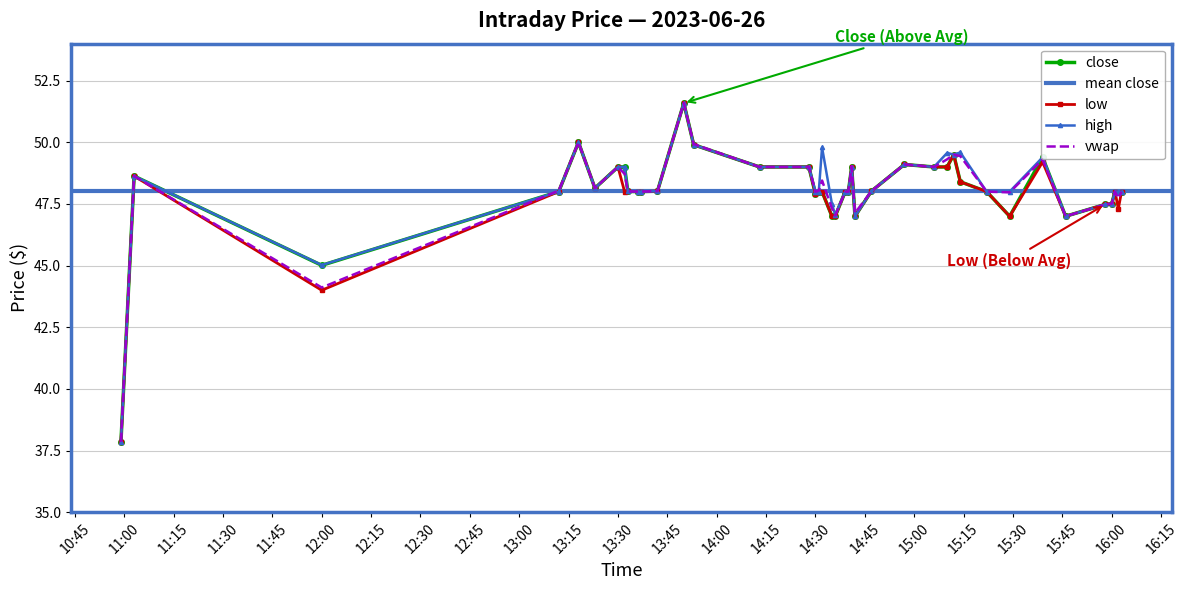

What is the sum of all vwap values?

1922.4